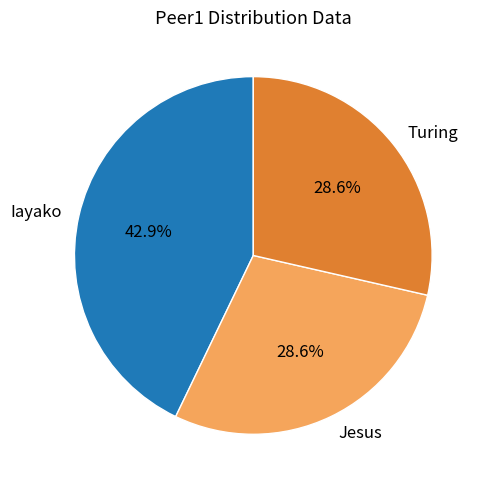

Approximately how many times larger is the value at Turing compared to Jesus?

1.0